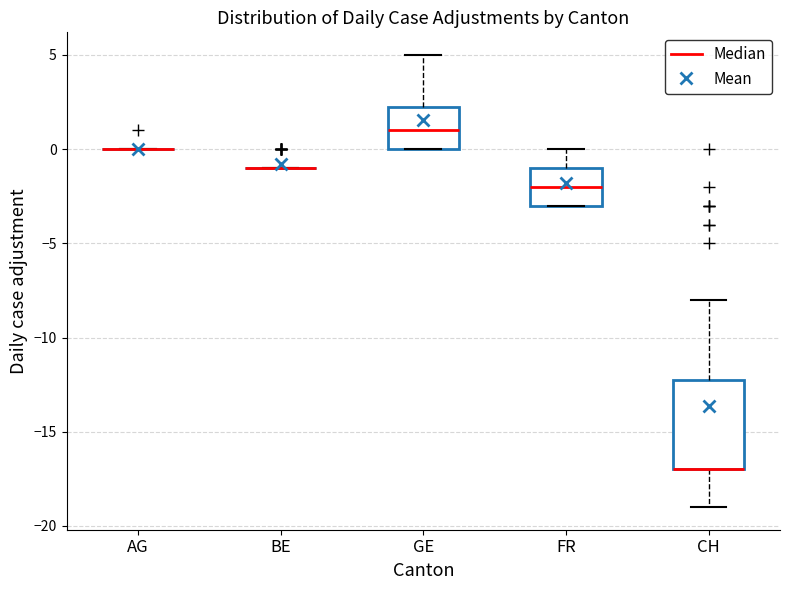

Where is the upper edge of the box for CH on the y-axis? The values are not printed on the chart, so give them approximately, as read against the axis.

-12.0